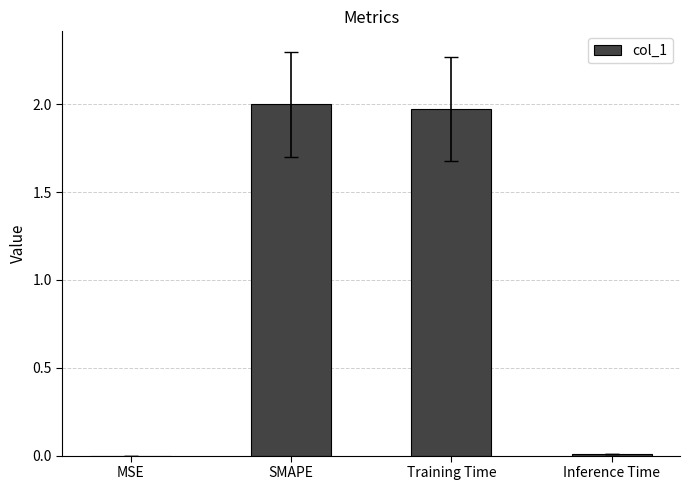

Between SMAPE and Inference Time, which is larger?

SMAPE